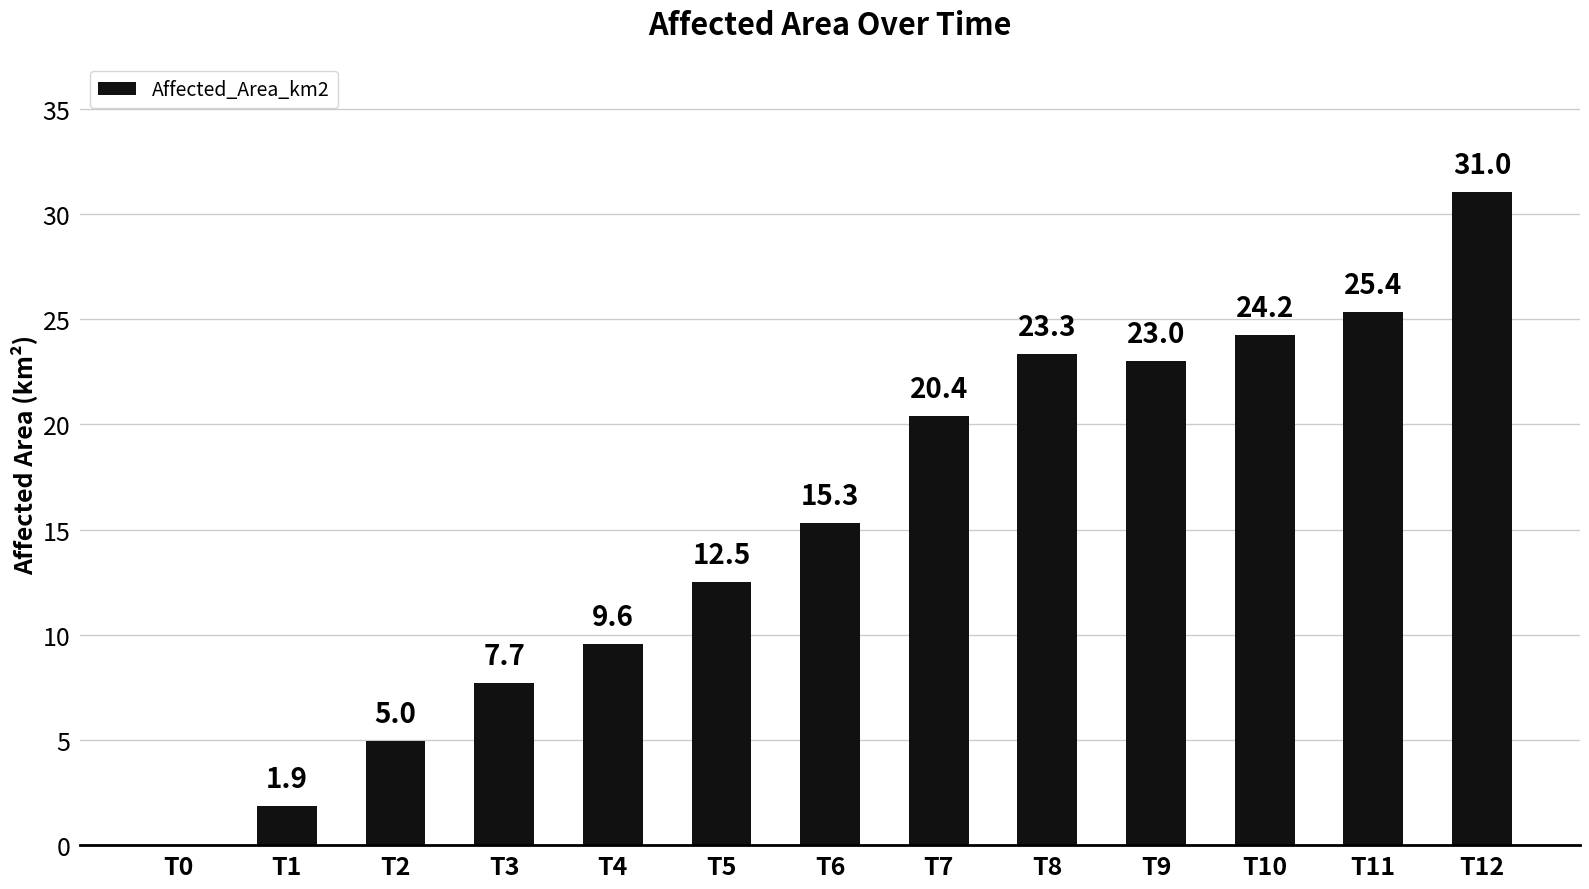

What is the sum of the values at T8 and T10?

47.6